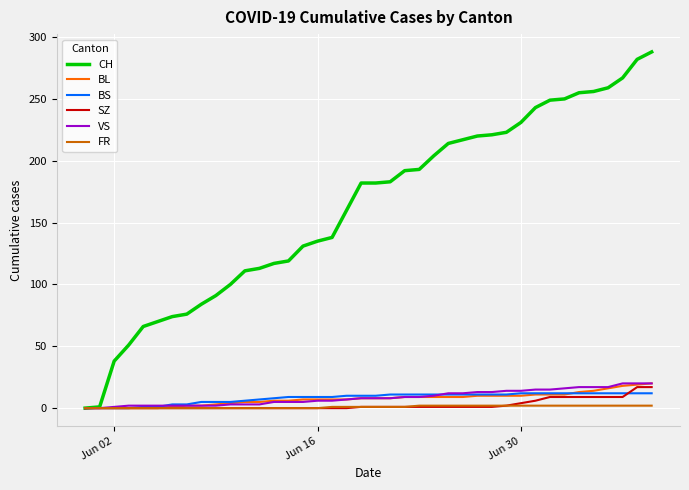

What are all the series names shown in the legend?

CH, BL, BS, SZ, VS, FR